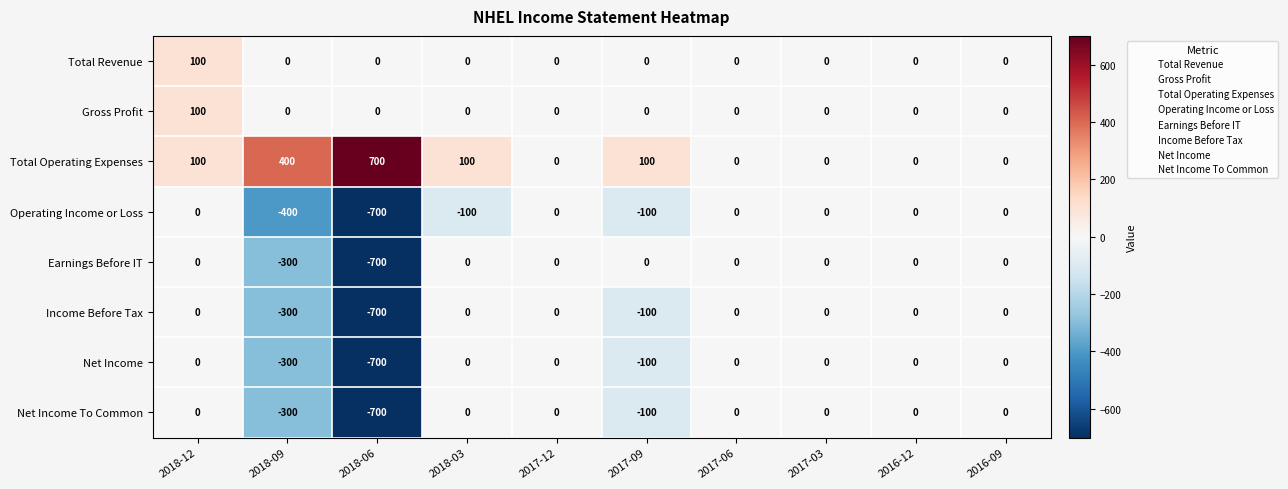

The value of Income Before Tax at 2017-03 is -479. True or false?

False